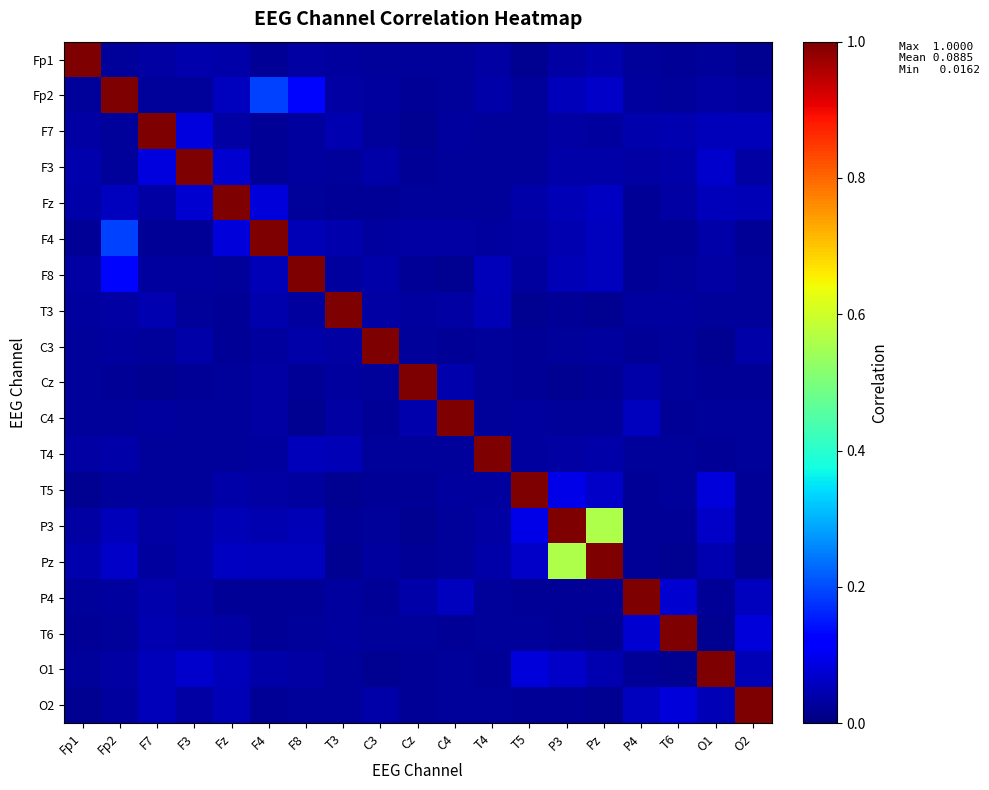

Reading left to right, extract all data points from this chart.

Fp1: Fp1=1.0	Fp2=0.0	F7=0.0	F3=0.0	Fz=0.0	F4=0.0	F8=0.0	T3=0.0	C3=0.0	Cz=0.0	C4=0.0	T4=0.0	T5=0.0	P3=0.0	Pz=0.0	P4=0.0	T6=0.0	O1=0.0	O2=0.0
Fp2: Fp1=0.0	Fp2=1.0	F7=0.0	F3=0.0	Fz=0.1	F4=0.2	F8=0.1	T3=0.0	C3=0.0	Cz=0.0	C4=0.0	T4=0.0	T5=0.0	P3=0.1	Pz=0.1	P4=0.0	T6=0.0	O1=0.0	O2=0.0
F7: Fp1=0.0	Fp2=0.0	F7=1.0	F3=0.1	Fz=0.0	F4=0.0	F8=0.0	T3=0.0	C3=0.0	Cz=0.0	C4=0.0	T4=0.0	T5=0.0	P3=0.0	Pz=0.0	P4=0.0	T6=0.0	O1=0.1	O2=0.1
F3: Fp1=0.0	Fp2=0.0	F7=0.1	F3=1.0	Fz=0.1	F4=0.0	F8=0.0	T3=0.0	C3=0.0	Cz=0.0	C4=0.0	T4=0.0	T5=0.0	P3=0.0	Pz=0.0	P4=0.0	T6=0.0	O1=0.1	O2=0.0
Fz: Fp1=0.0	Fp2=0.1	F7=0.0	F3=0.1	Fz=1.0	F4=0.1	F8=0.0	T3=0.0	C3=0.0	Cz=0.0	C4=0.0	T4=0.0	T5=0.0	P3=0.0	Pz=0.1	P4=0.0	T6=0.0	O1=0.1	O2=0.0
F4: Fp1=0.0	Fp2=0.2	F7=0.0	F3=0.0	Fz=0.1	F4=1.0	F8=0.0	T3=0.0	C3=0.0	Cz=0.0	C4=0.0	T4=0.0	T5=0.0	P3=0.0	Pz=0.1	P4=0.0	T6=0.0	O1=0.0	O2=0.0
F8: Fp1=0.0	Fp2=0.1	F7=0.0	F3=0.0	Fz=0.0	F4=0.0	F8=1.0	T3=0.0	C3=0.0	Cz=0.0	C4=0.0	T4=0.1	T5=0.0	P3=0.0	Pz=0.1	P4=0.0	T6=0.0	O1=0.0	O2=0.0
T3: Fp1=0.0	Fp2=0.0	F7=0.0	F3=0.0	Fz=0.0	F4=0.0	F8=0.0	T3=1.0	C3=0.0	Cz=0.0	C4=0.0	T4=0.0	T5=0.0	P3=0.0	Pz=0.0	P4=0.0	T6=0.0	O1=0.0	O2=0.0
C3: Fp1=0.0	Fp2=0.0	F7=0.0	F3=0.0	Fz=0.0	F4=0.0	F8=0.0	T3=0.0	C3=1.0	Cz=0.0	C4=0.0	T4=0.0	T5=0.0	P3=0.0	Pz=0.0	P4=0.0	T6=0.0	O1=0.0	O2=0.0
Cz: Fp1=0.0	Fp2=0.0	F7=0.0	F3=0.0	Fz=0.0	F4=0.0	F8=0.0	T3=0.0	C3=0.0	Cz=1.0	C4=0.0	T4=0.0	T5=0.0	P3=0.0	Pz=0.0	P4=0.0	T6=0.0	O1=0.0	O2=0.0
C4: Fp1=0.0	Fp2=0.0	F7=0.0	F3=0.0	Fz=0.0	F4=0.0	F8=0.0	T3=0.0	C3=0.0	Cz=0.0	C4=1.0	T4=0.0	T5=0.0	P3=0.0	Pz=0.0	P4=0.1	T6=0.0	O1=0.0	O2=0.0
T4: Fp1=0.0	Fp2=0.0	F7=0.0	F3=0.0	Fz=0.0	F4=0.0	F8=0.1	T3=0.0	C3=0.0	Cz=0.0	C4=0.0	T4=1.0	T5=0.0	P3=0.0	Pz=0.0	P4=0.0	T6=0.0	O1=0.0	O2=0.0
T5: Fp1=0.0	Fp2=0.0	F7=0.0	F3=0.0	Fz=0.0	F4=0.0	F8=0.0	T3=0.0	C3=0.0	Cz=0.0	C4=0.0	T4=0.0	T5=1.0	P3=0.1	Pz=0.1	P4=0.0	T6=0.0	O1=0.1	O2=0.0
P3: Fp1=0.0	Fp2=0.1	F7=0.0	F3=0.0	Fz=0.0	F4=0.0	F8=0.0	T3=0.0	C3=0.0	Cz=0.0	C4=0.0	T4=0.0	T5=0.1	P3=1.0	Pz=0.6	P4=0.0	T6=0.0	O1=0.1	O2=0.0
Pz: Fp1=0.0	Fp2=0.1	F7=0.0	F3=0.0	Fz=0.1	F4=0.1	F8=0.1	T3=0.0	C3=0.0	Cz=0.0	C4=0.0	T4=0.0	T5=0.1	P3=0.6	Pz=1.0	P4=0.0	T6=0.0	O1=0.0	O2=0.0
P4: Fp1=0.0	Fp2=0.0	F7=0.0	F3=0.0	Fz=0.0	F4=0.0	F8=0.0	T3=0.0	C3=0.0	Cz=0.0	C4=0.1	T4=0.0	T5=0.0	P3=0.0	Pz=0.0	P4=1.0	T6=0.1	O1=0.0	O2=0.1
T6: Fp1=0.0	Fp2=0.0	F7=0.0	F3=0.0	Fz=0.0	F4=0.0	F8=0.0	T3=0.0	C3=0.0	Cz=0.0	C4=0.0	T4=0.0	T5=0.0	P3=0.0	Pz=0.0	P4=0.1	T6=1.0	O1=0.0	O2=0.1
O1: Fp1=0.0	Fp2=0.0	F7=0.1	F3=0.1	Fz=0.1	F4=0.0	F8=0.0	T3=0.0	C3=0.0	Cz=0.0	C4=0.0	T4=0.0	T5=0.1	P3=0.1	Pz=0.0	P4=0.0	T6=0.0	O1=1.0	O2=0.0
O2: Fp1=0.0	Fp2=0.0	F7=0.1	F3=0.0	Fz=0.0	F4=0.0	F8=0.0	T3=0.0	C3=0.0	Cz=0.0	C4=0.0	T4=0.0	T5=0.0	P3=0.0	Pz=0.0	P4=0.1	T6=0.1	O1=0.0	O2=1.0